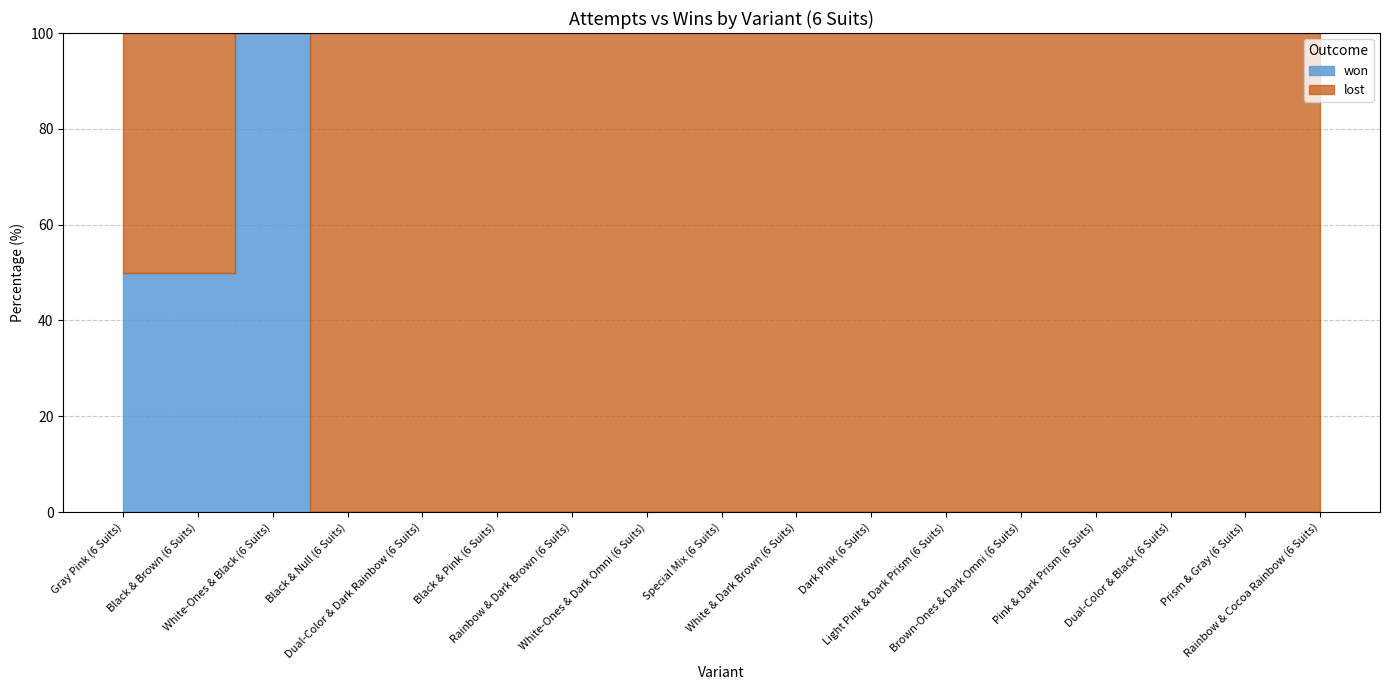

The lost series shows 2 at White-Ones & Dark Omni (6 Suits). True or false?

True